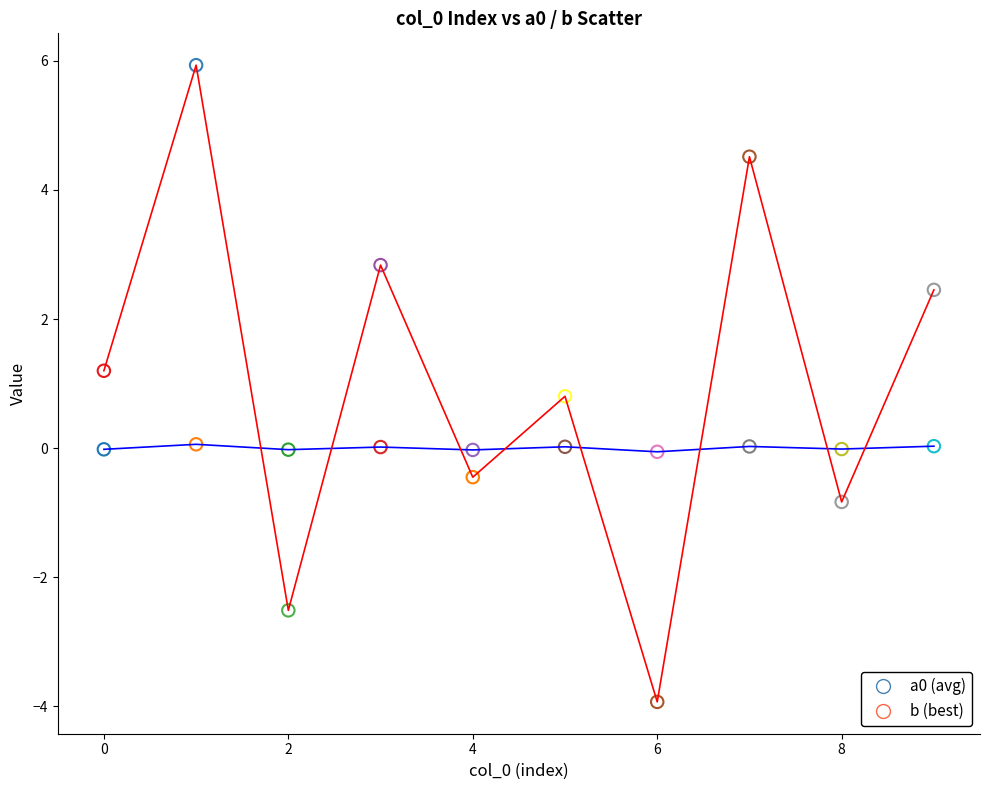

What is the maximum value shown in the chart?

5.9